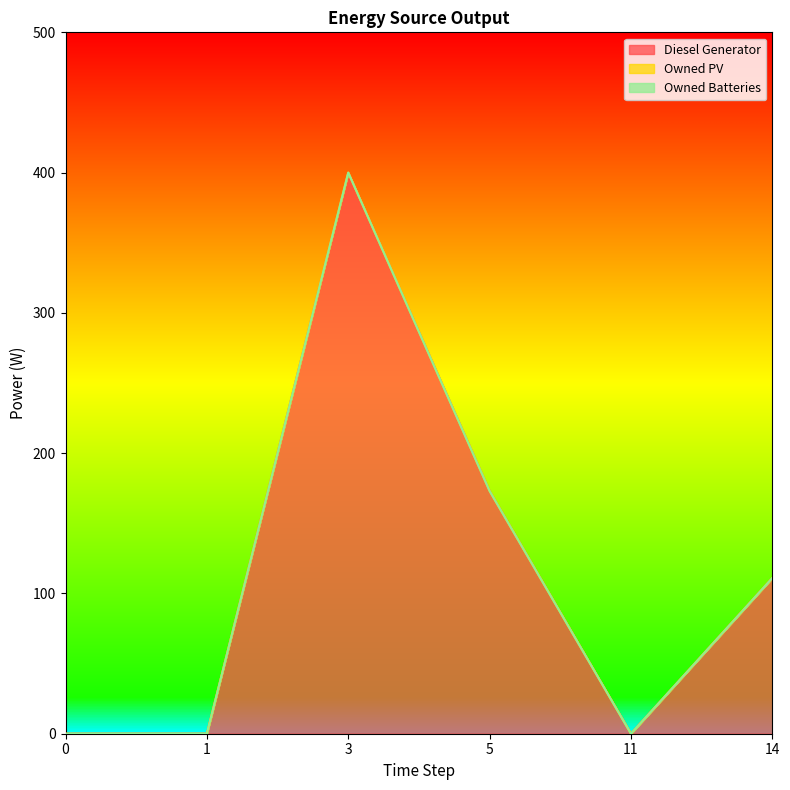

At 0, list the series in order from smallest to largest.

Diesel Generator, Owned PV, Owned Batteries